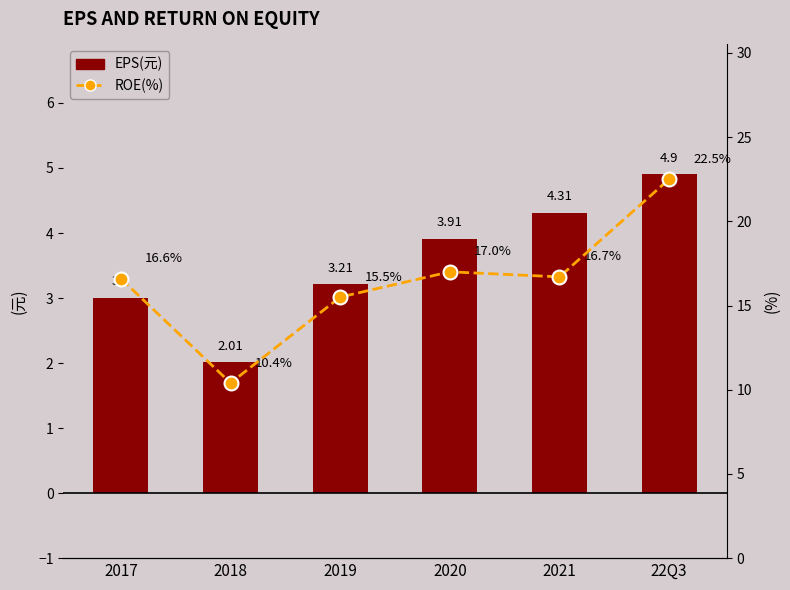

Which series has the widest spread of values?

ROE(%)